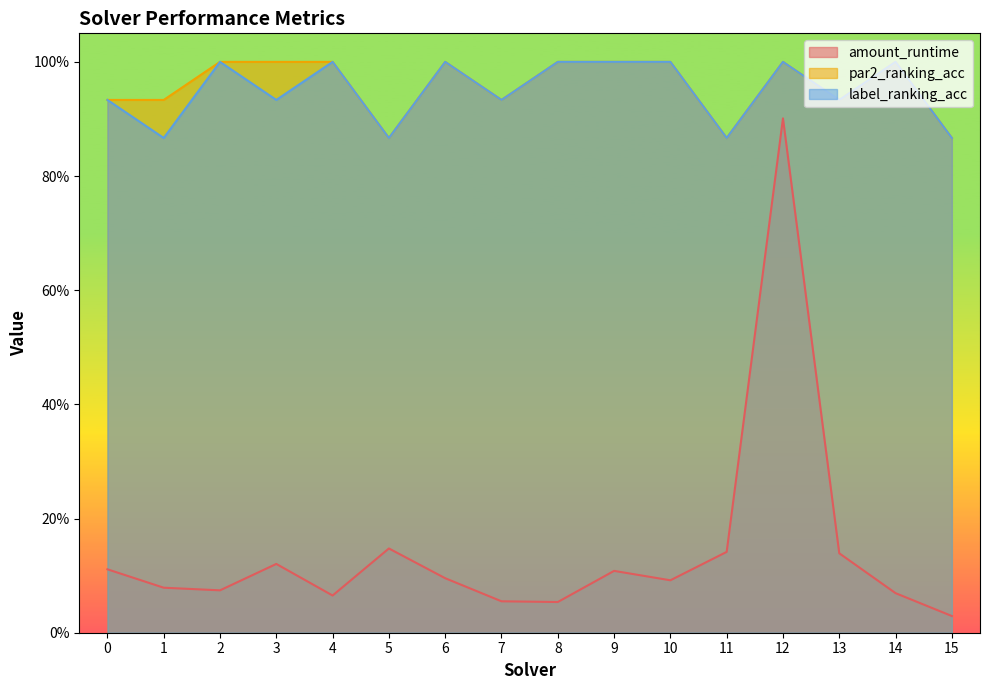

In label_ranking_acc, how many points are lower than both neighbors (excluding endpoints)?

6